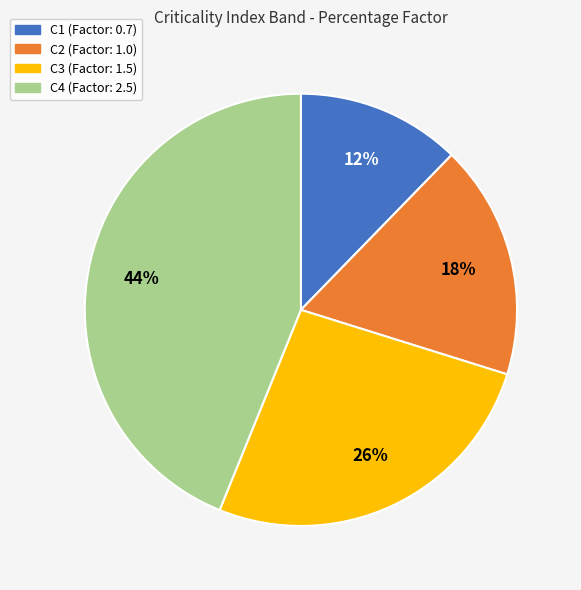

True or false: C4 accounts for 44% of the total.

True